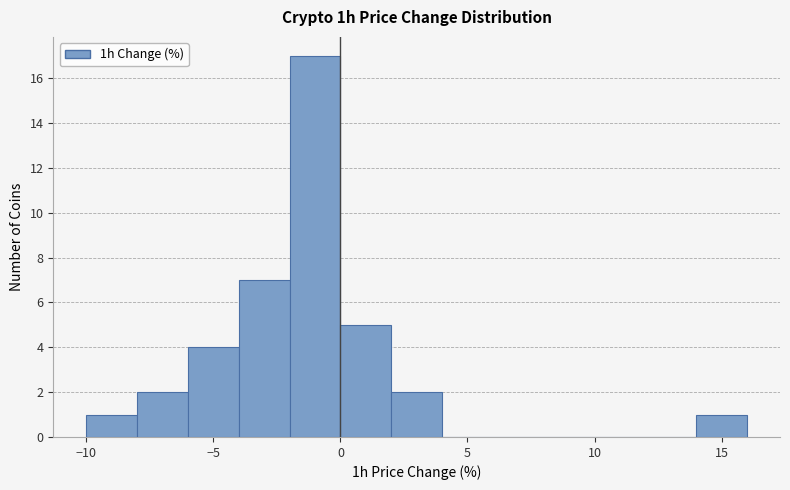

Reading left to right, transcribe this chart: for each bar, give the range it covers on the x-axis and its height. The values are not printed on the chart, so give them approximately, as read against the axis.

-10 to -8: 1
-8 to -6: 2
-6 to -4: 4
-4 to -2: 7
-2 to 0: 17
0 to 2: 5
2 to 4: 2
4 to 6: 0
6 to 8: 0
8 to 10: 0
10 to 12: 0
12 to 14: 0
14 to 16: 1